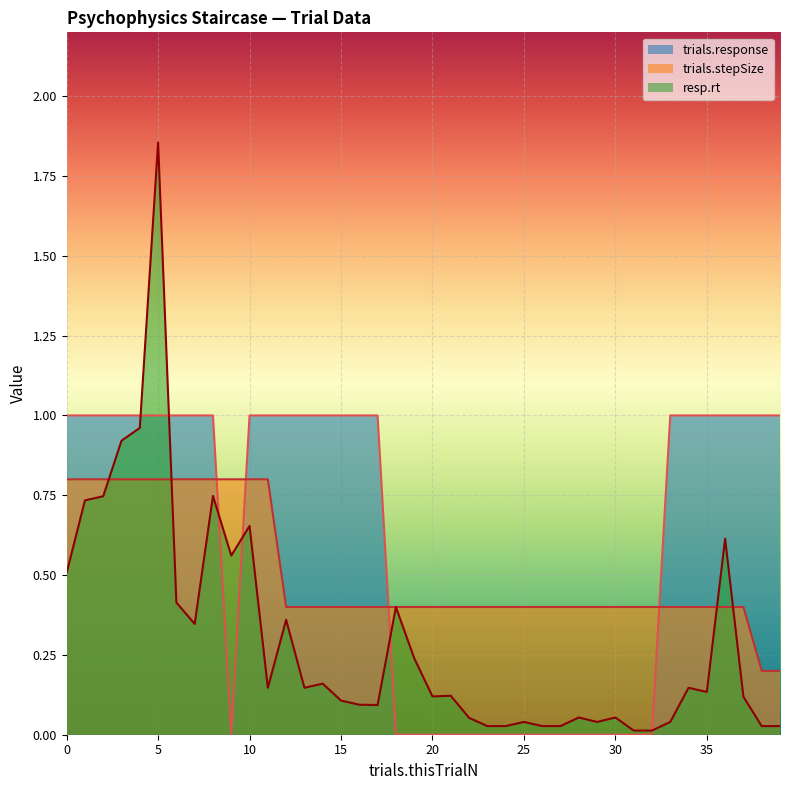

At which category is the sum across all series the highest?

5